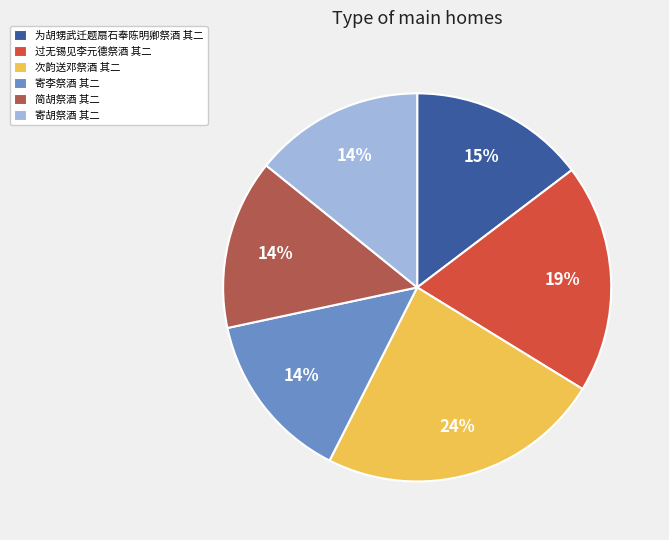

Between 简胡祭酒 其二 and 过无锡见李元德祭酒 其二, which is larger?

过无锡见李元德祭酒 其二